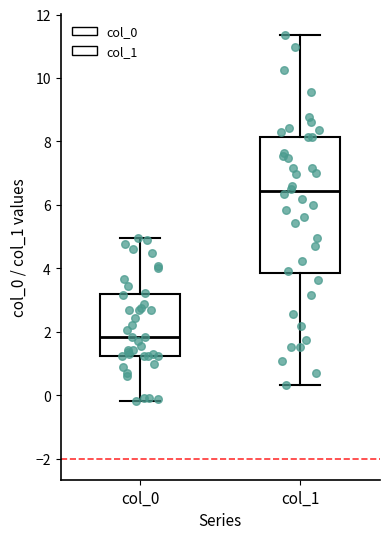

Reading left to right, transcribe this box plot: for each box, give where its median line is, the range the box spans, and where its two whiskers end, as read against the y-axis. The values are not printed on the chart, so give them approximately, as read against the axis.

col_0: median 1.8, box 1.2 to 3.2, whiskers -0.2 to 5.0
col_1: median 6.4, box 3.8 to 8.2, whiskers 0.4 to 11.4